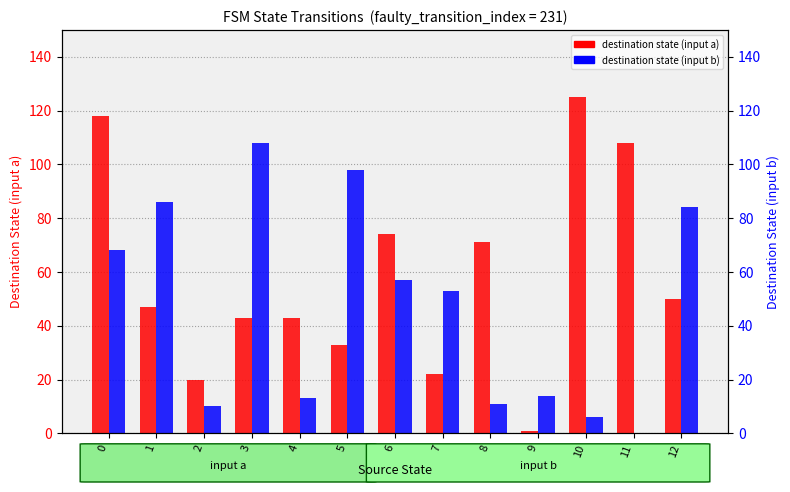

Which category has the lowest value across all series?

11